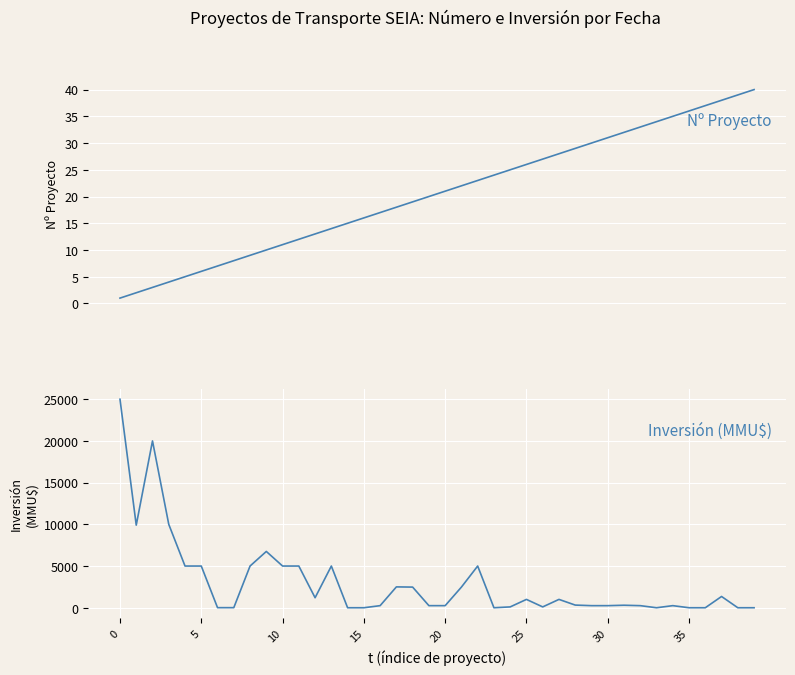

True or false: Inversión(MMU$) has a value of 8510 at 10.

False